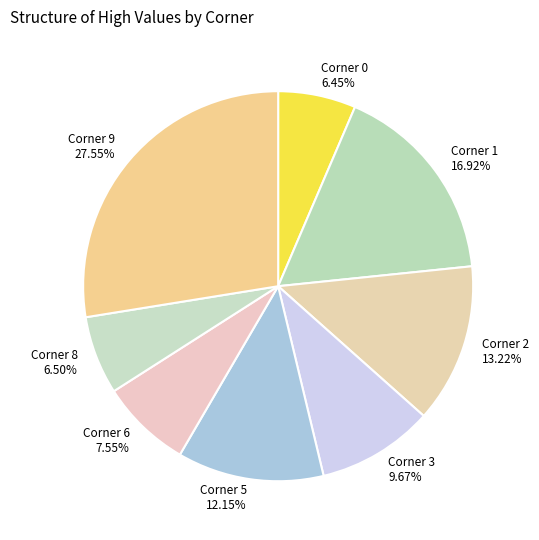

Is Corner 1 the majority of the pie?

No